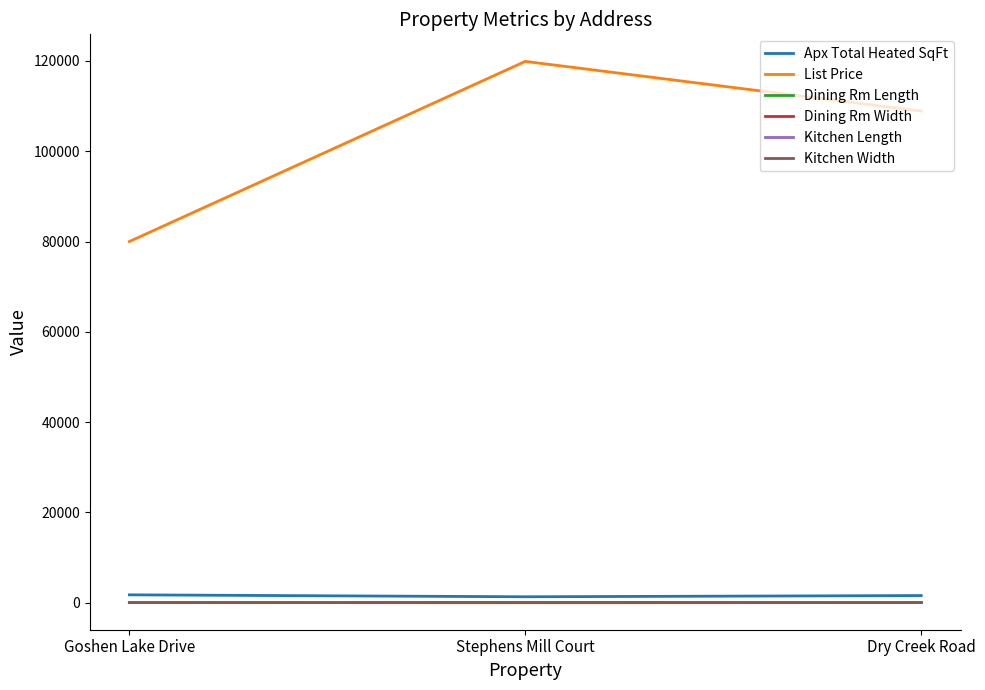

What is the sum of all Dining Rm Length values?

25